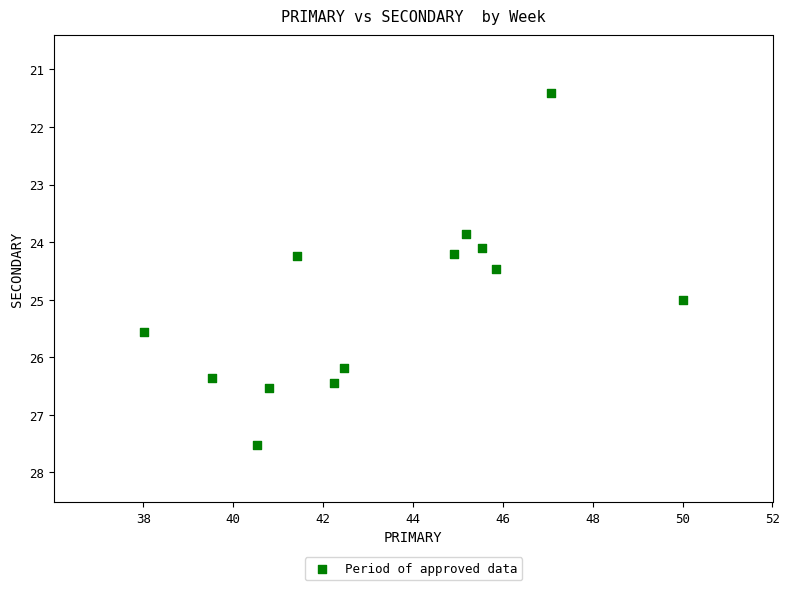

What is the range of Y values (max minus min)?

6.1